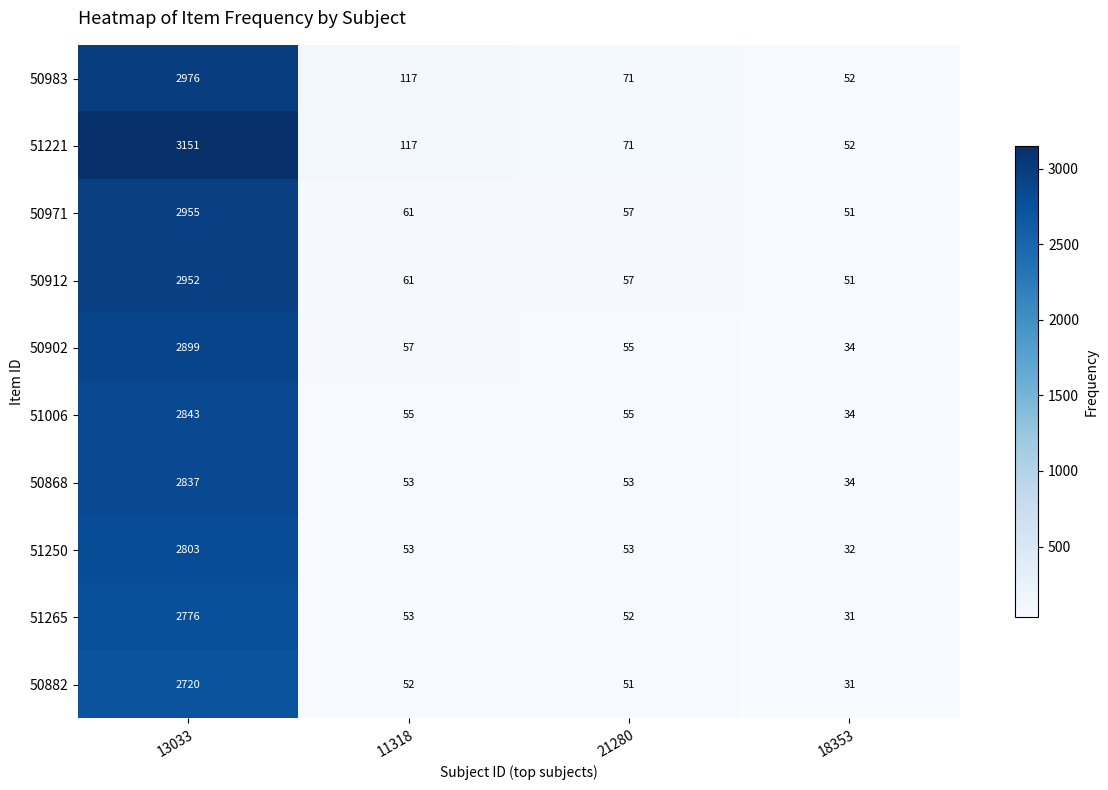

Where does the 50971 series first go above 61?

13033